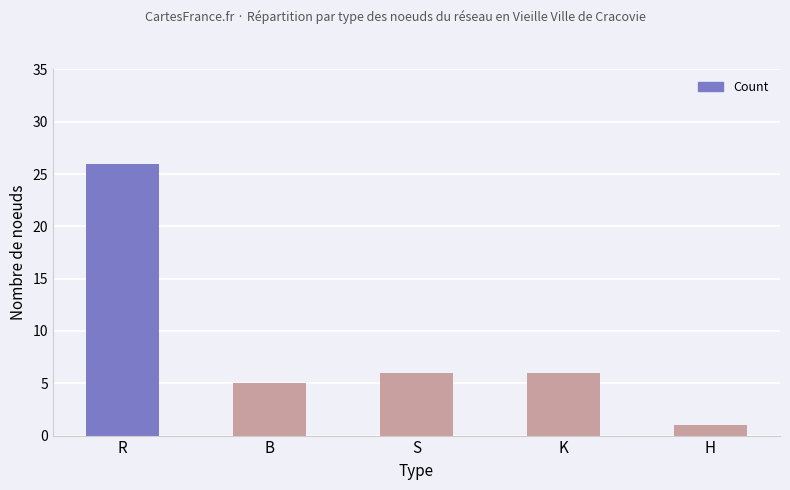

What is the difference between the values at R and S?

20